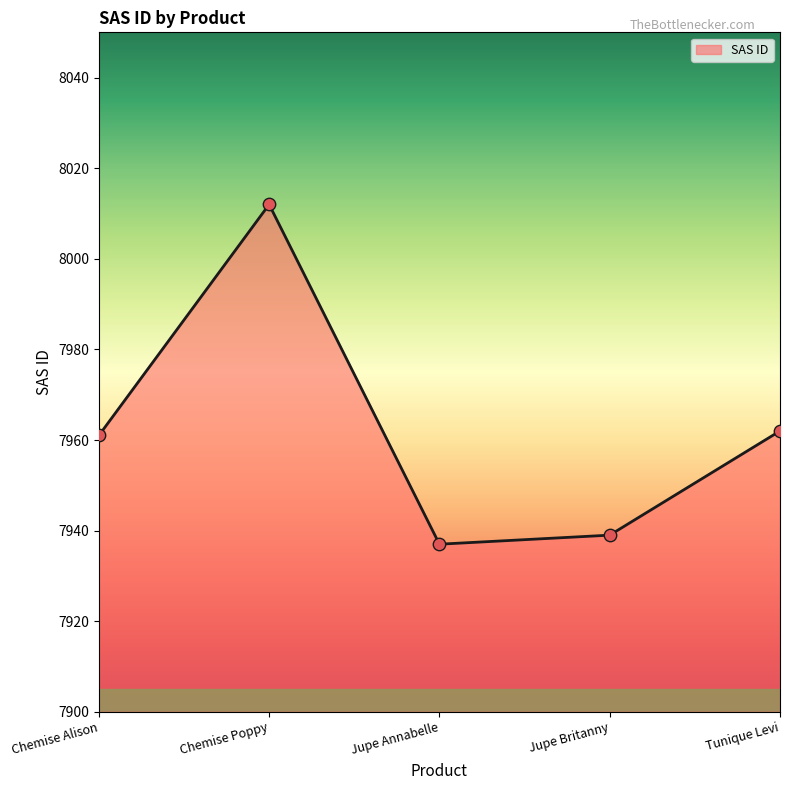

Which has a higher value, Jupe Annabelle or Jupe Britanny?

Jupe Britanny